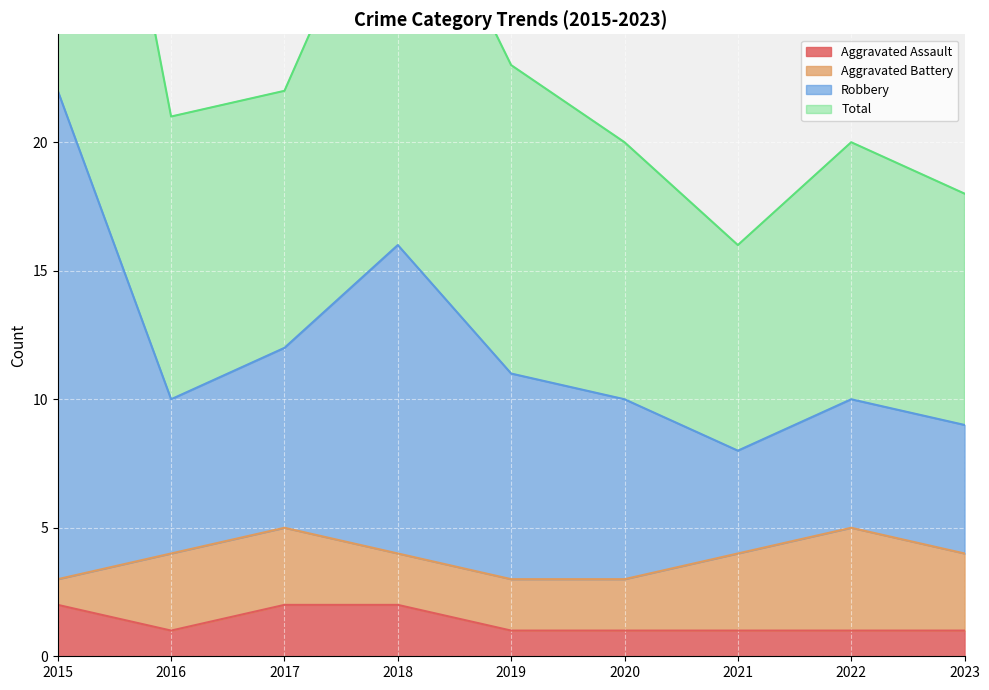

Is it true that Aggravated Assault equals 1 at 2018?

False